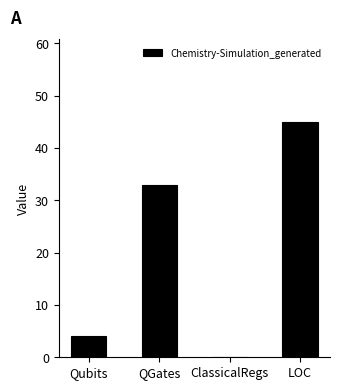

Is it true that the value at Qubits is 7?

False